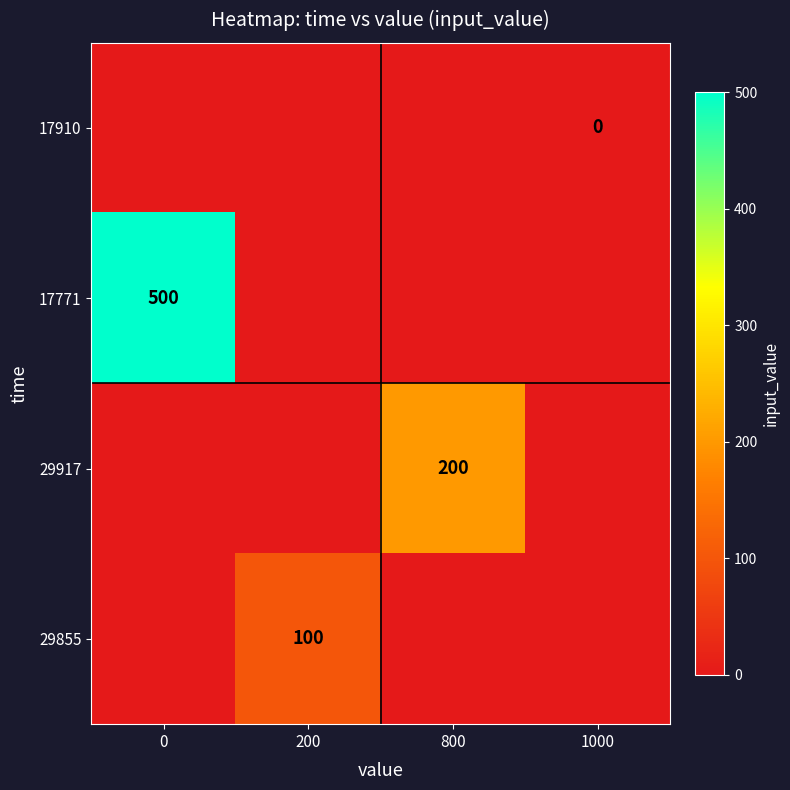

Is it true that 29855 equals 100 at 200?

True